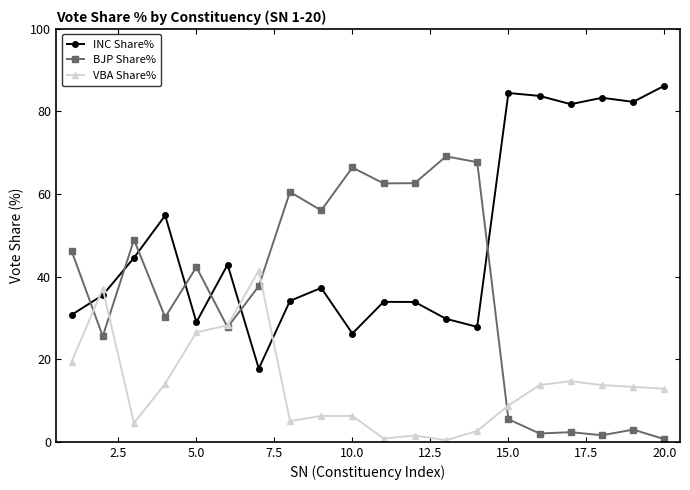

True or false: INC Share% has more than 0 points higher than both neighbors.

True